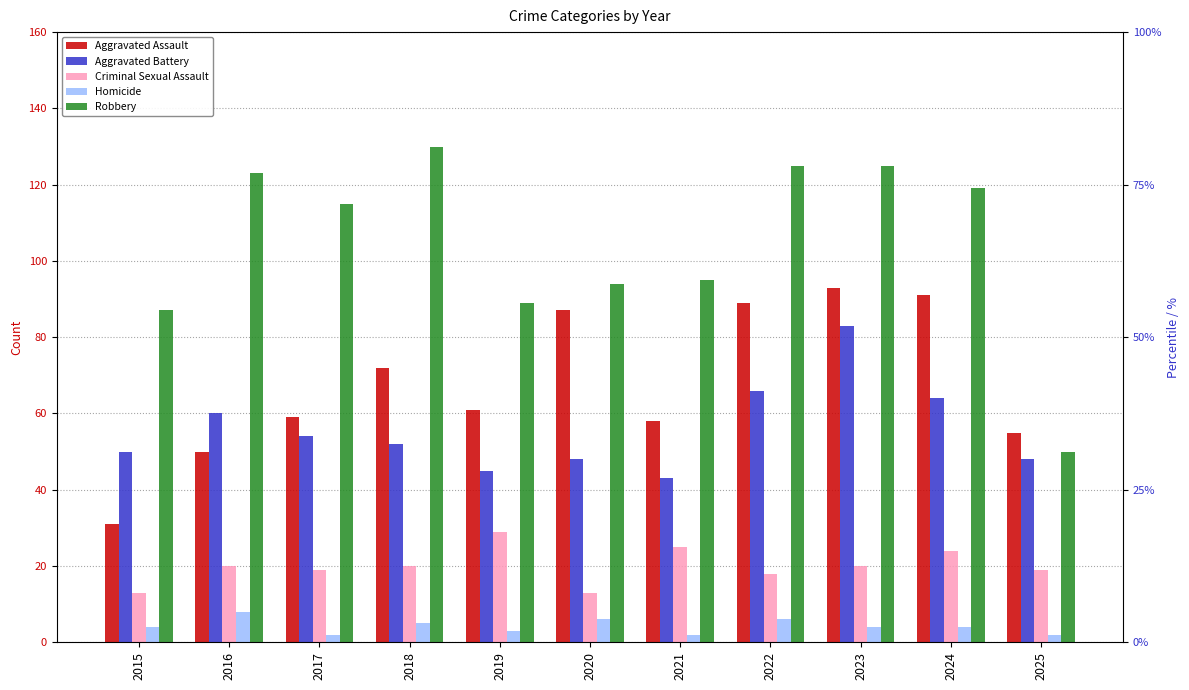

What is the highest value of the Criminal Sexual Assault series?

29